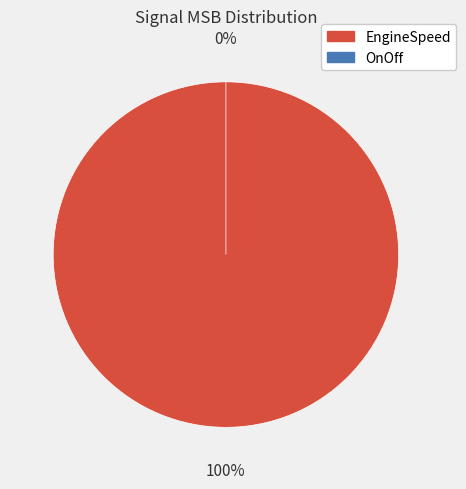

To the nearest percent, what is the average slice percentage?

50%